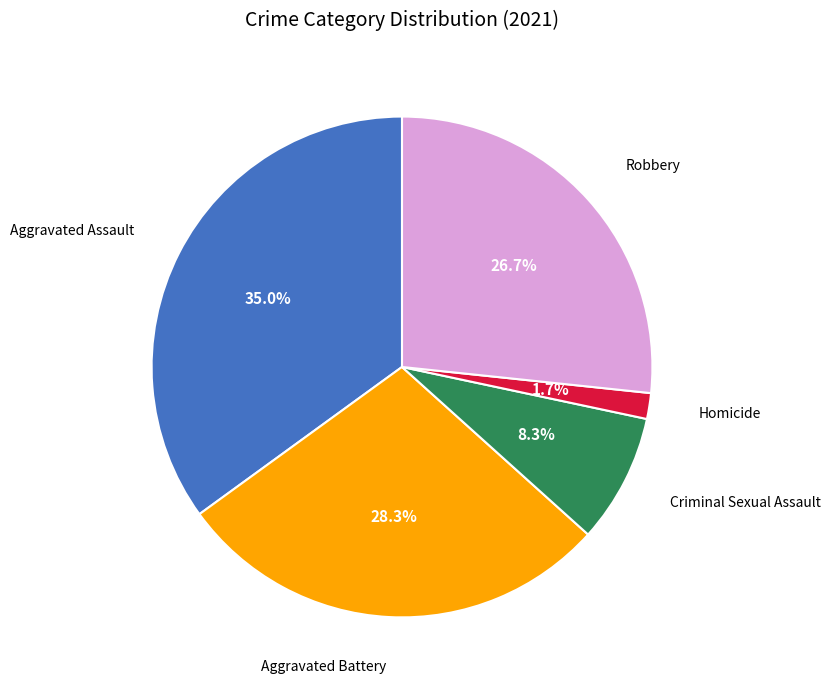

To the nearest percent, what is the average slice percentage?

20%